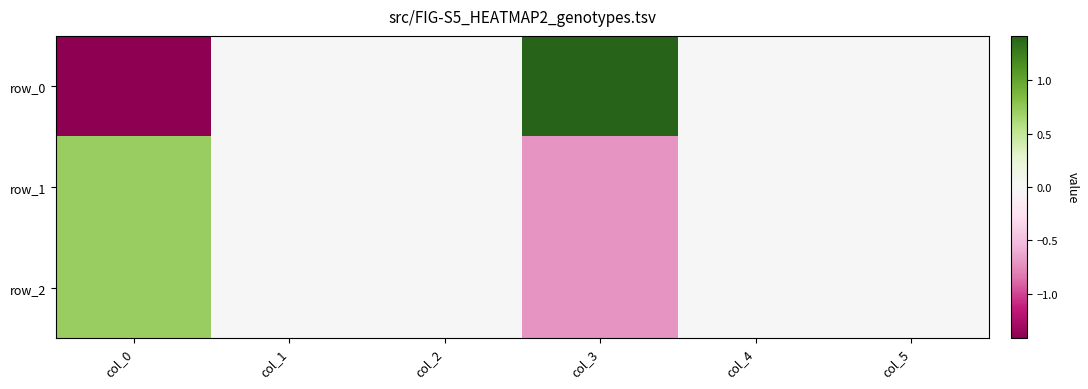

Which category has the highest value in the row_2 series?

col_0